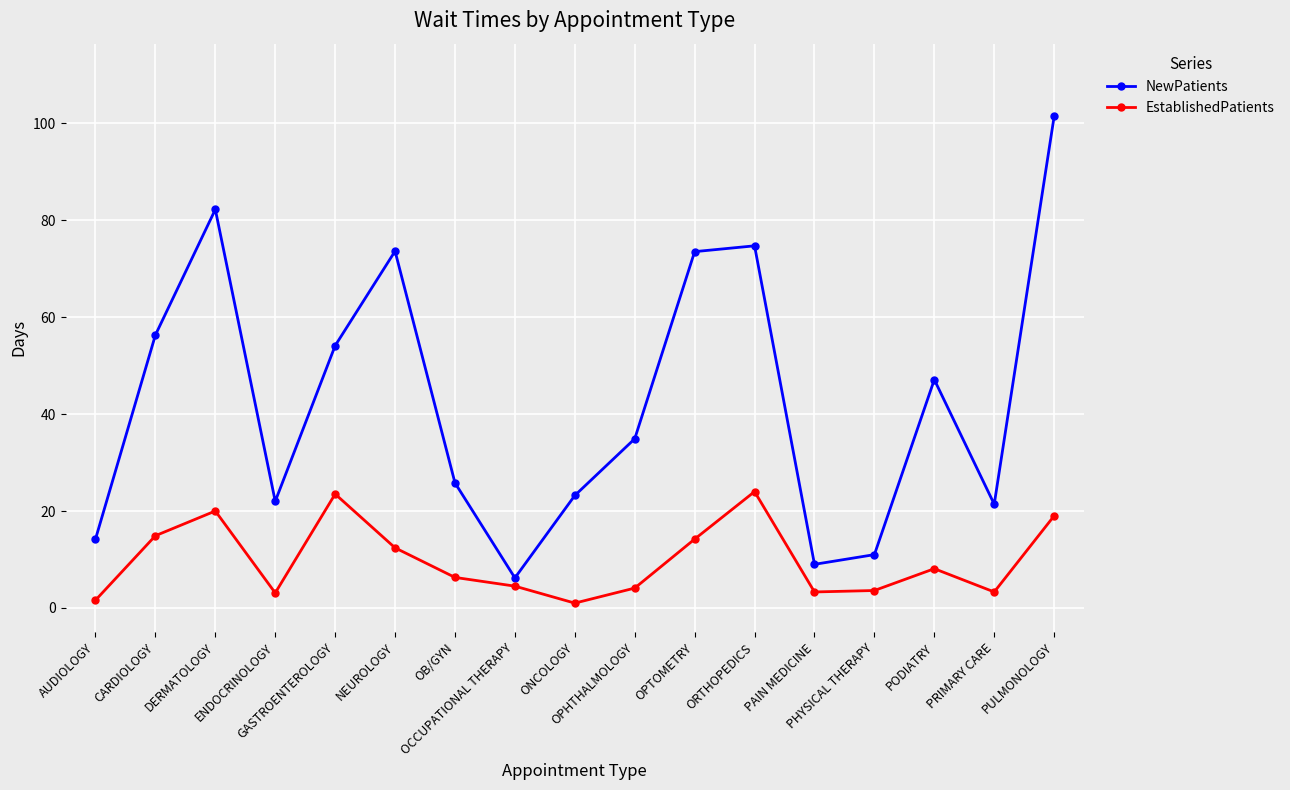

Which series has the largest range (max minus min)?

NewPatients